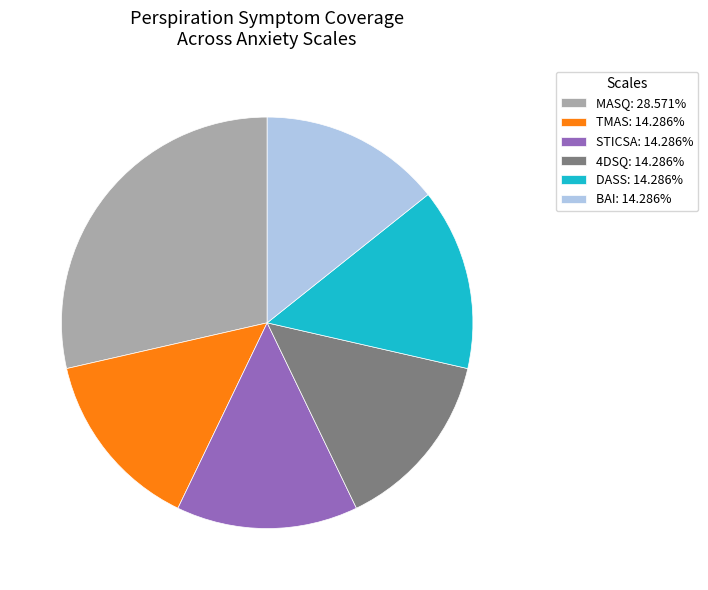

Do STICSA: 14.286% and DASS: 14.286% together represent more than half of the pie?

No